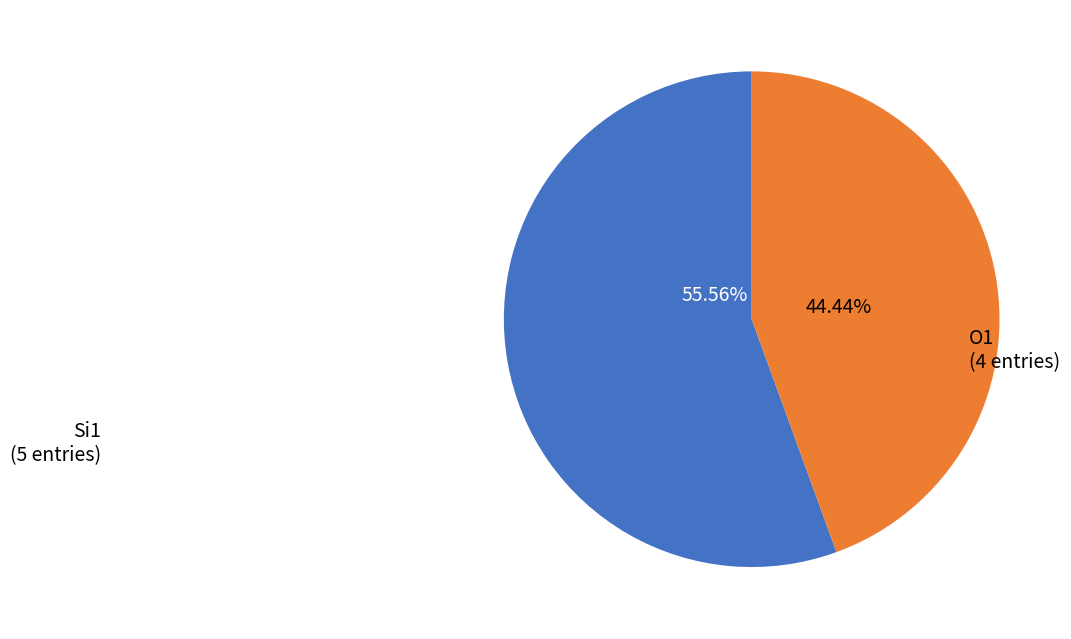

Is there a majority slice in this chart?

Yes